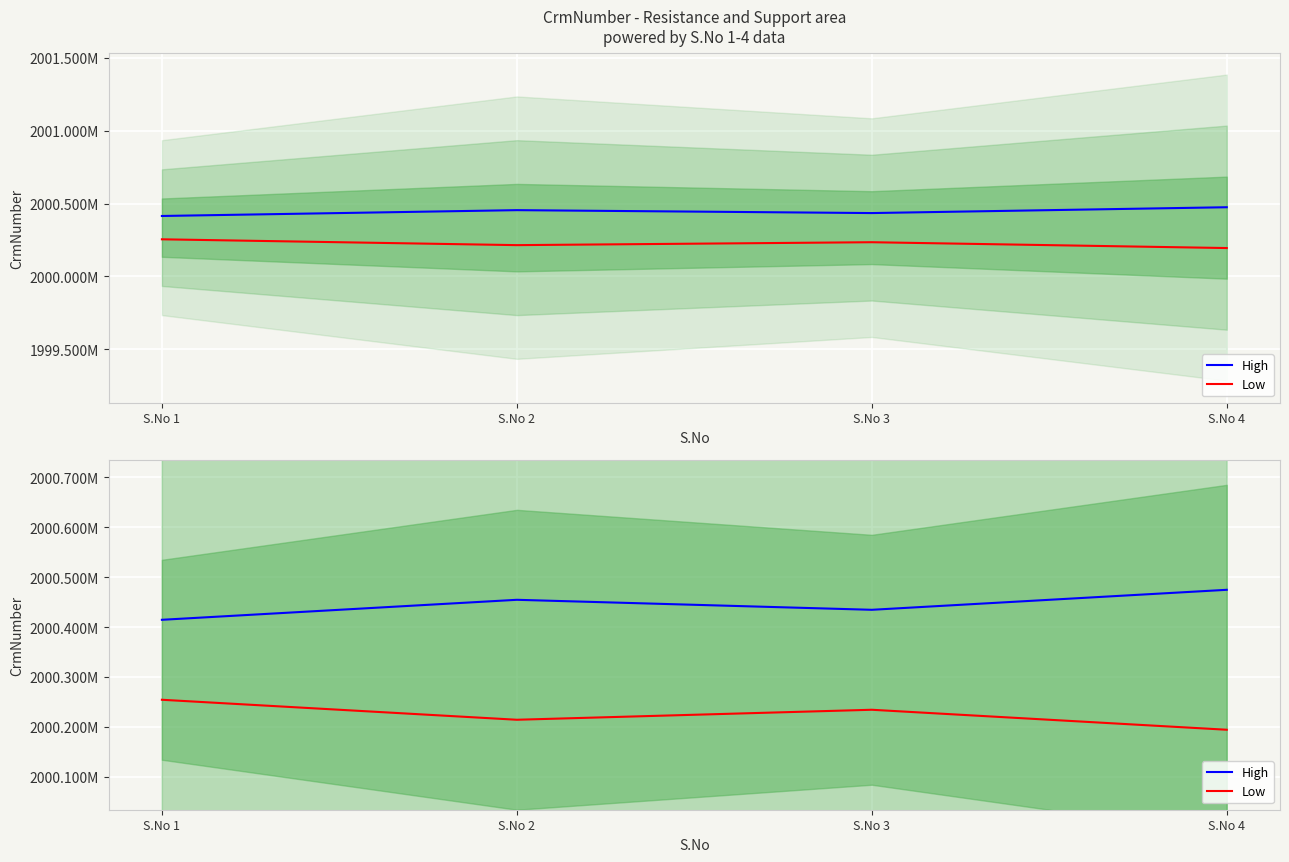

What is the maximum value shown in the chart?

2000474432